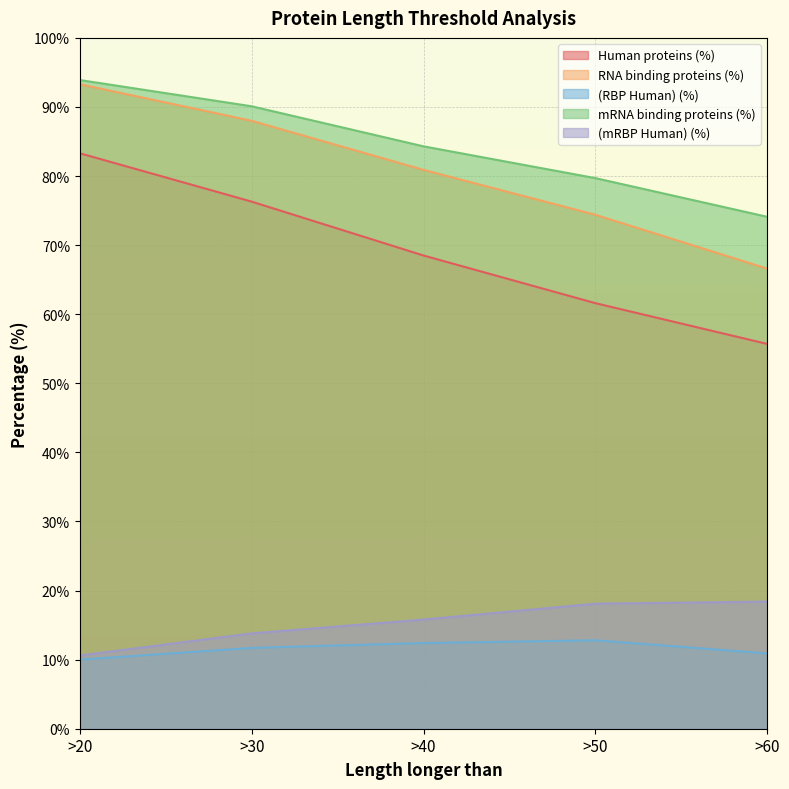

True or false: mRNA binding proteins (%) and Human proteins (%) intersect in this chart.

False